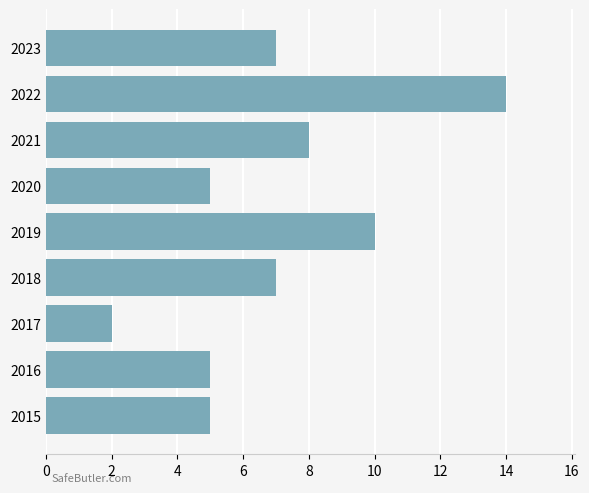

At which category does the chart reach its minimum across all series?

2017